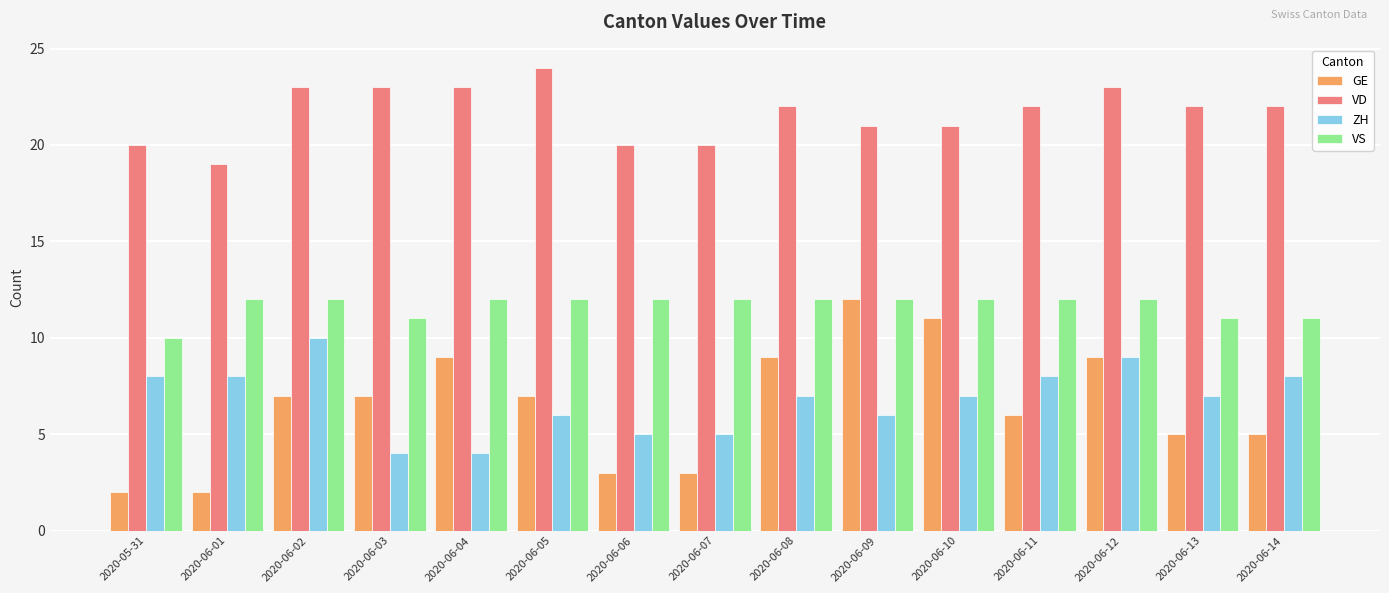

At which category is the sum across all series the highest?

2020-06-12